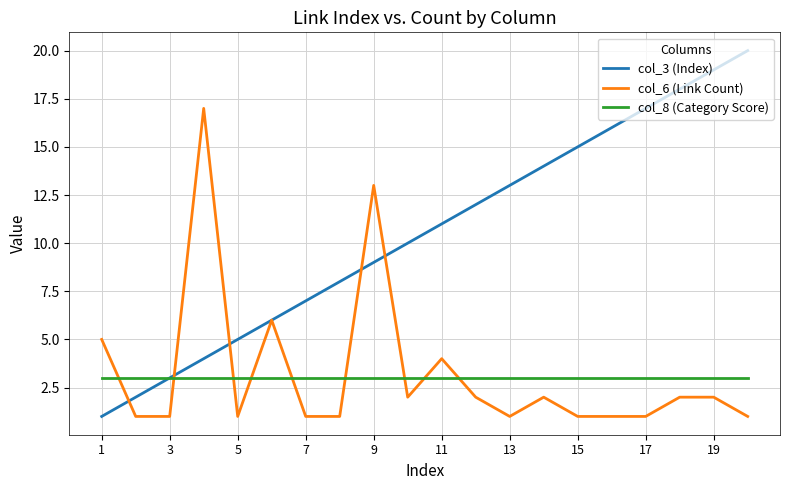

List the series in order of their peak value, lowest first.

col_8 (Category Score), col_6 (Link Count), col_3 (Index)